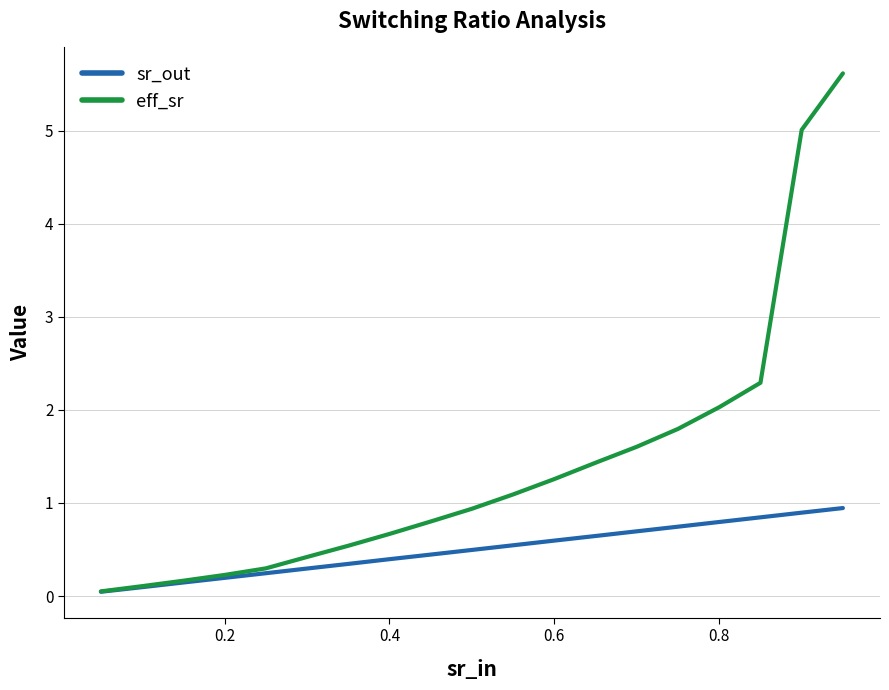

Which series has the largest total across all categories?

eff_sr